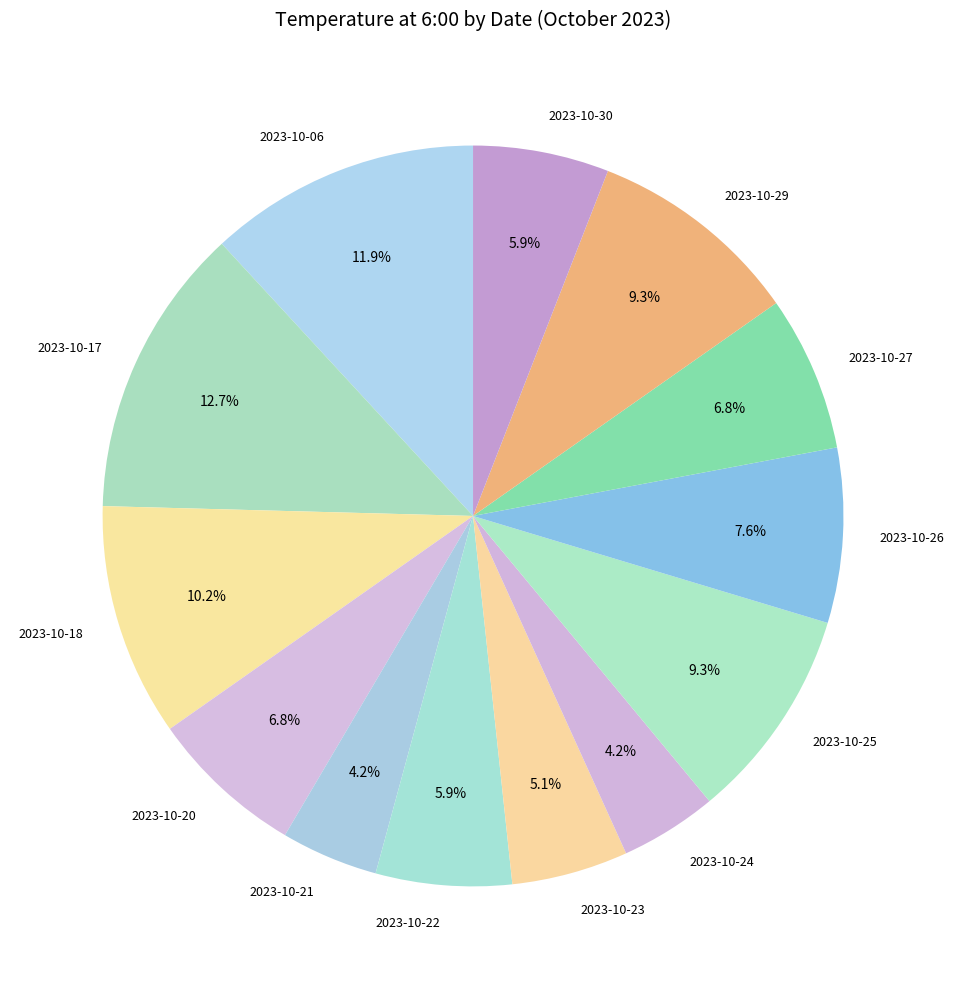

How many segments does this pie chart have?

13